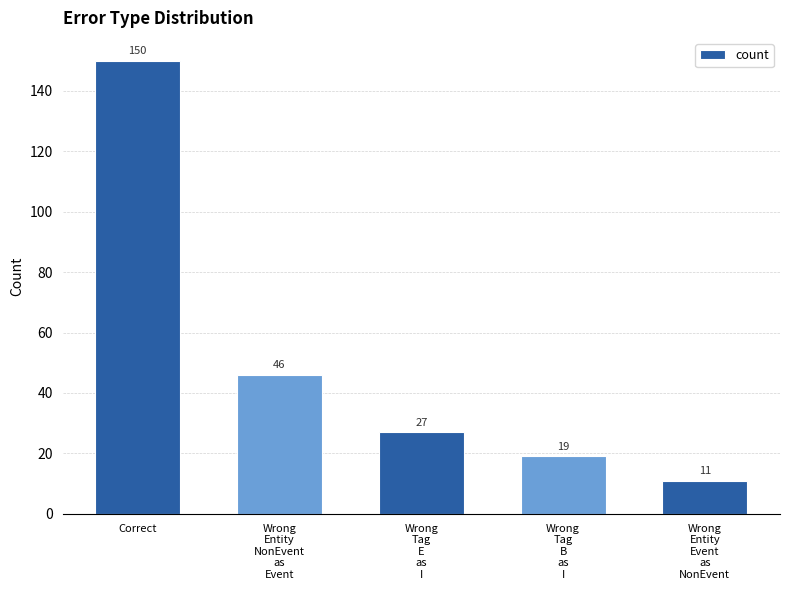

What is the ratio of the value at Wrong
Entity
NonEvent
as
Event to the value at Wrong
Tag
B
as
I?

2.4